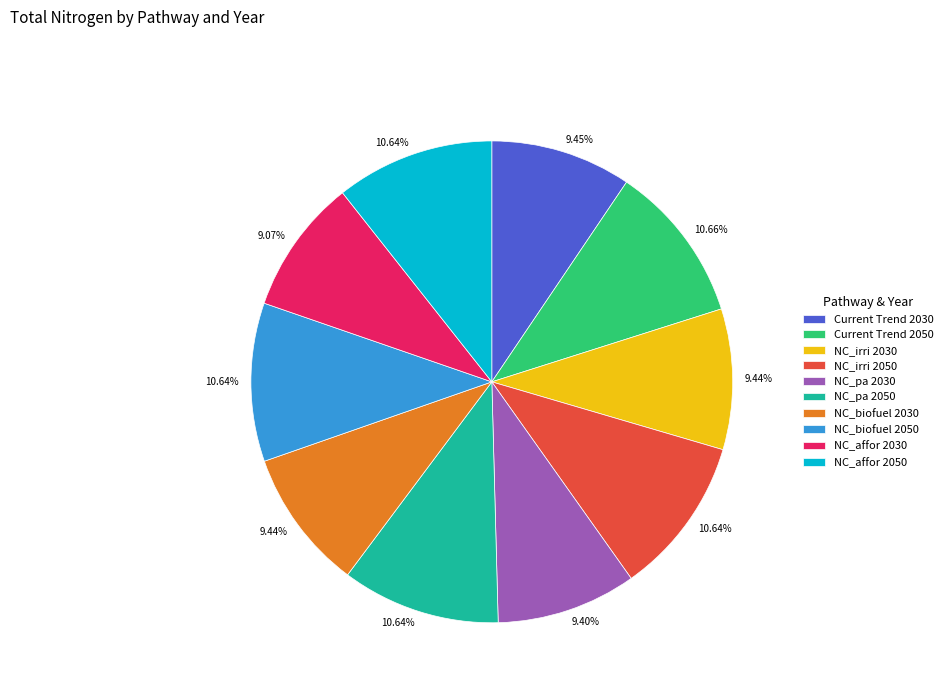

What is the ratio of the value at NC_affor 2030 to the value at Current Trend 2030?

1.0